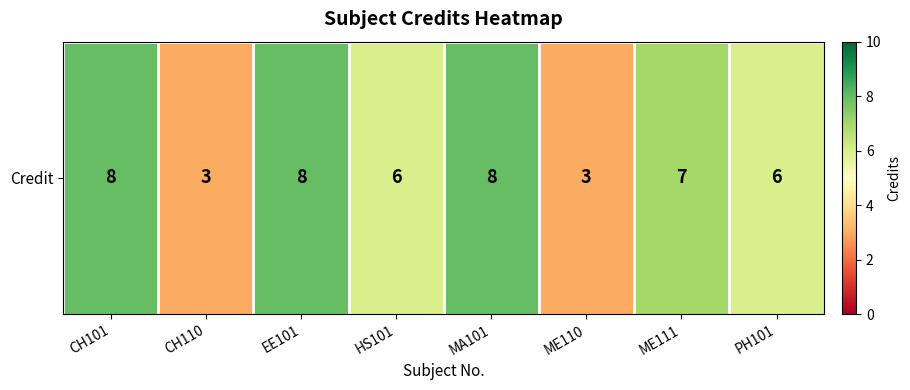

How many values are between 6 and 8?

6